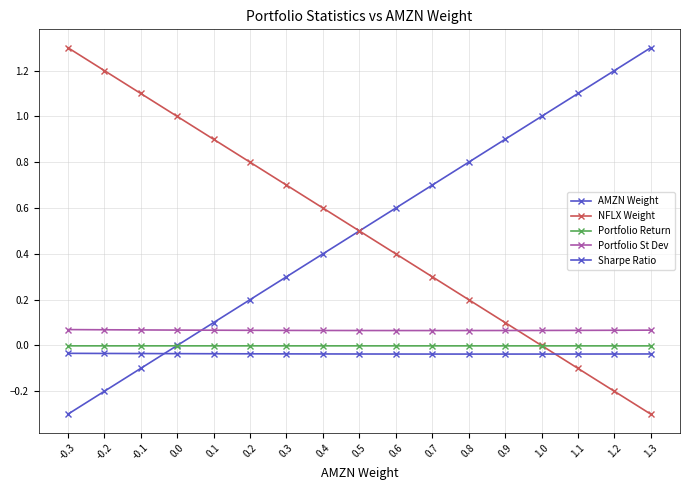

What is the label of the 9th point from the right?

0.5